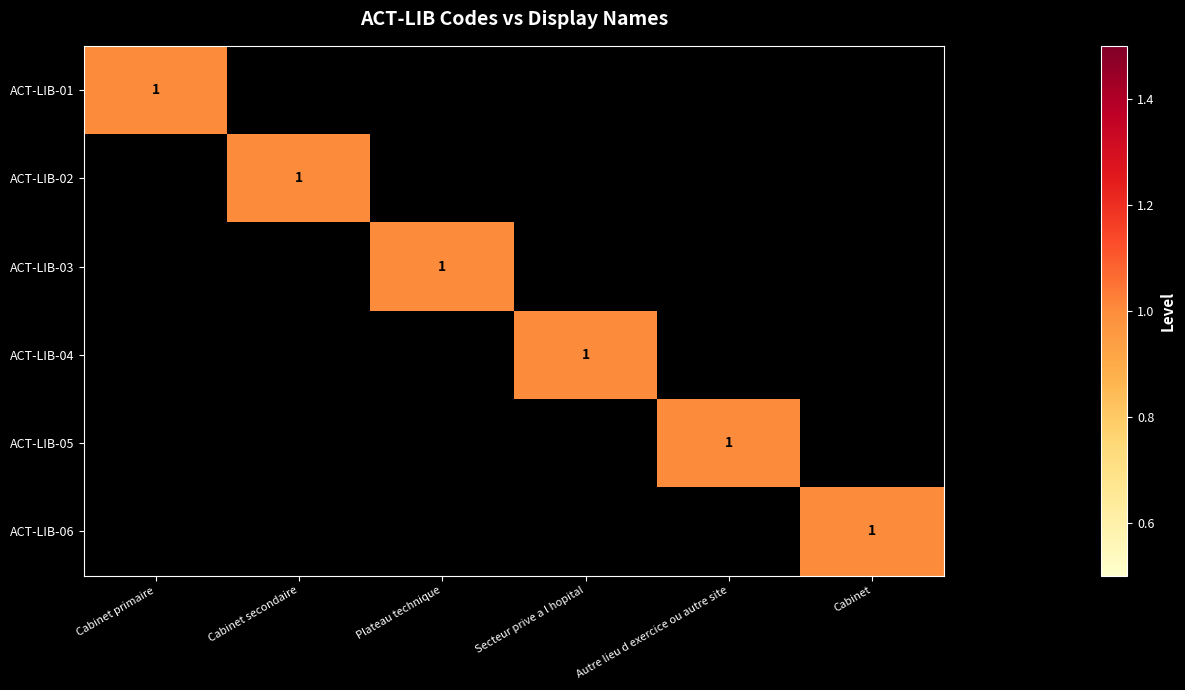

Which label corresponds to the smallest value in the chart?

Cabinet secondaire